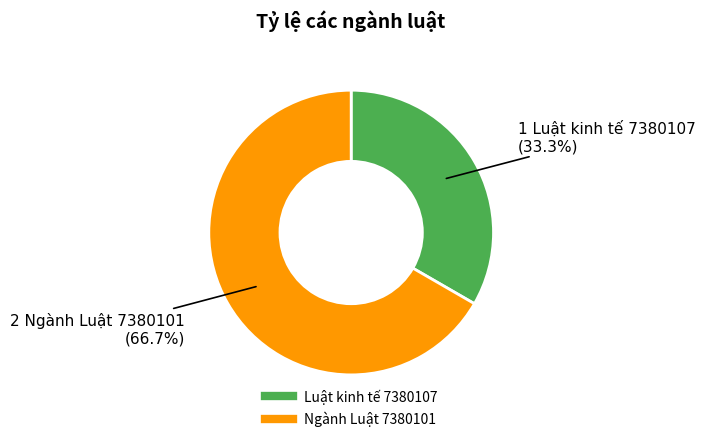

Which slice is the smallest?

Luật kinh tế 7380107